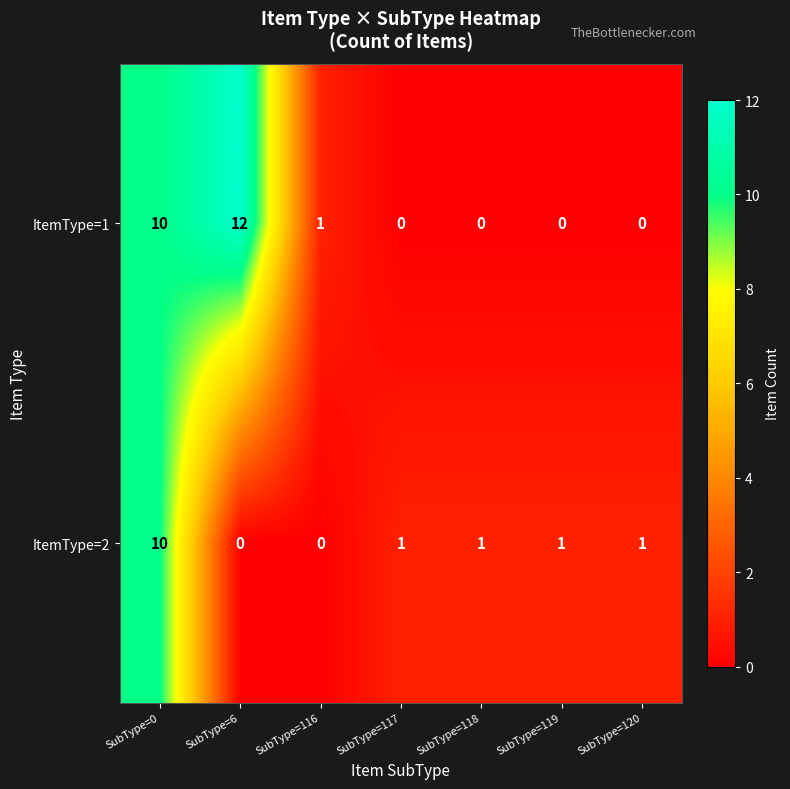

Rank the series by their maximum value, from lowest to highest.

ItemType=2, ItemType=1